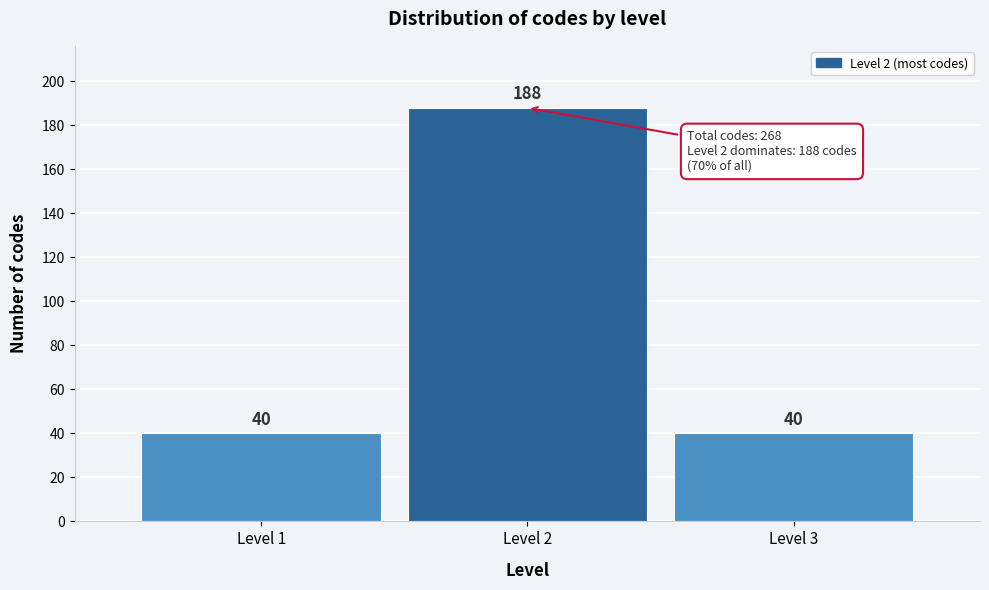

Reading left to right, extract all data points from this chart.

Level 1=40	Level 2=188	Level 3=40